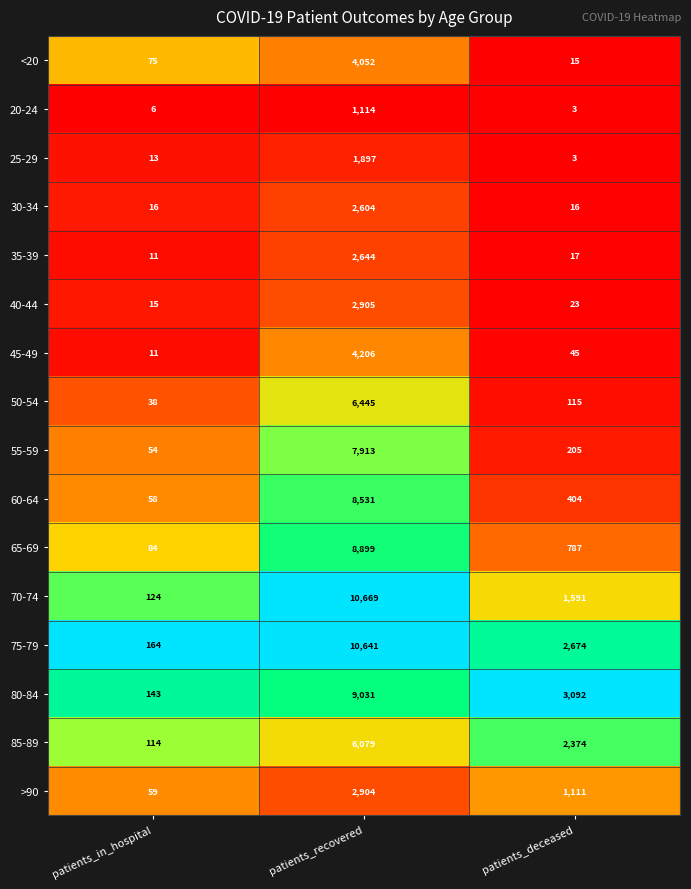

What is the maximum value shown in the chart?

10669